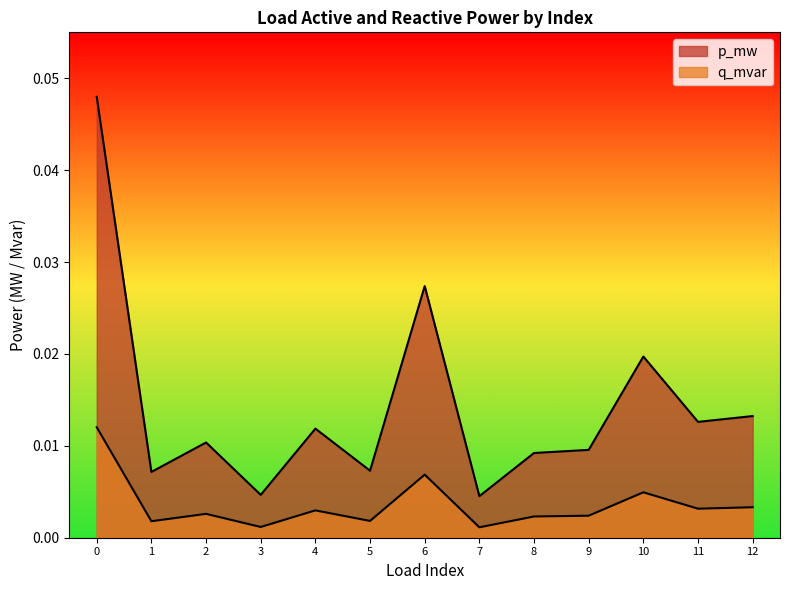

List the labels in order of p_mw value, smallest first.

7, 3, 1, 5, 8, 9, 2, 4, 11, 12, 10, 6, 0